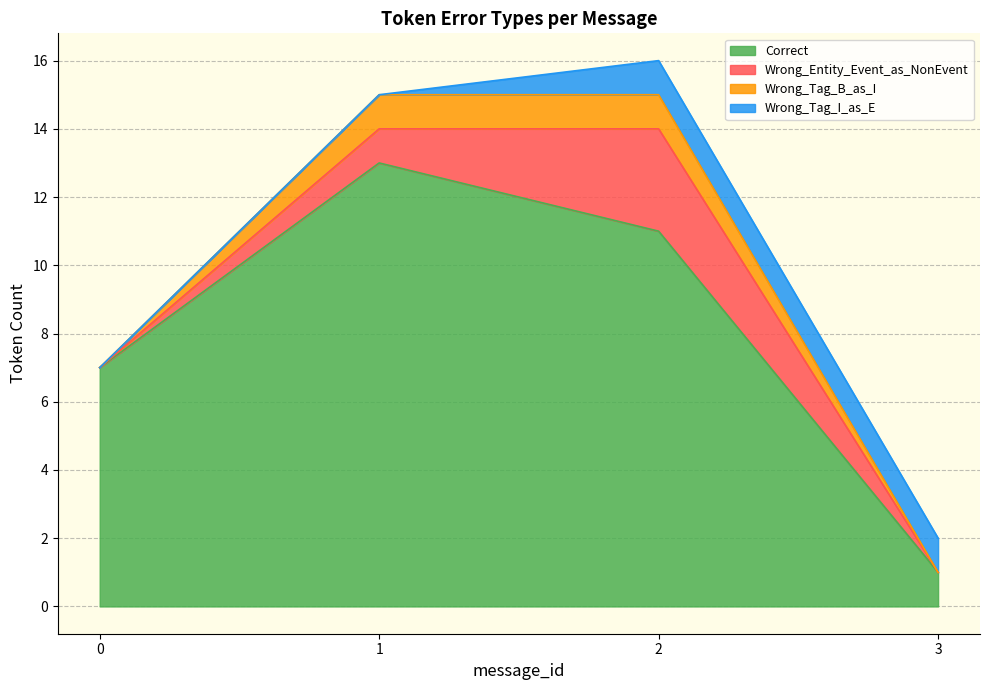

Reading right to left, what are the values for Correct?

1	11	13	7